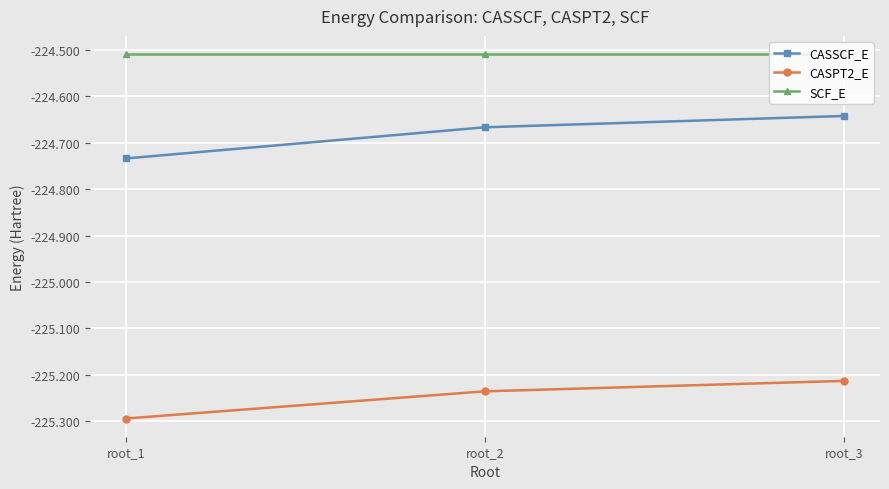

Rank the series by their maximum value, from highest to lowest.

SCF_E, CASSCF_E, CASPT2_E